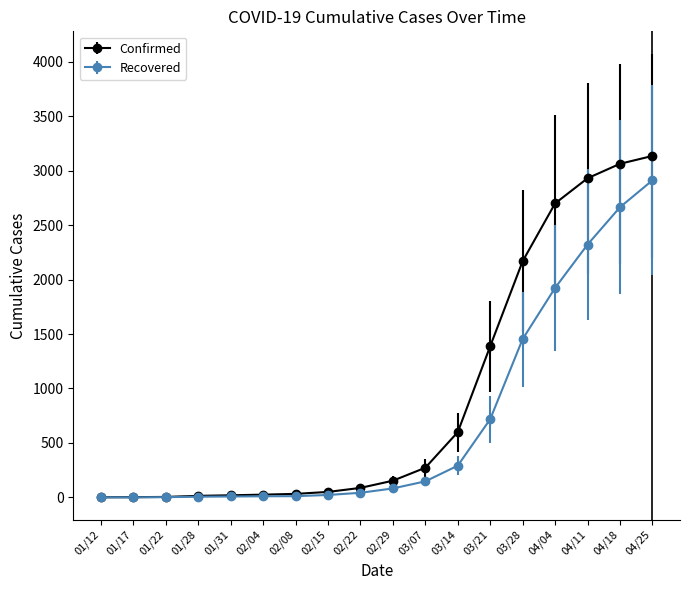

List the series in order of their peak value, lowest first.

Recovered, Confirmed